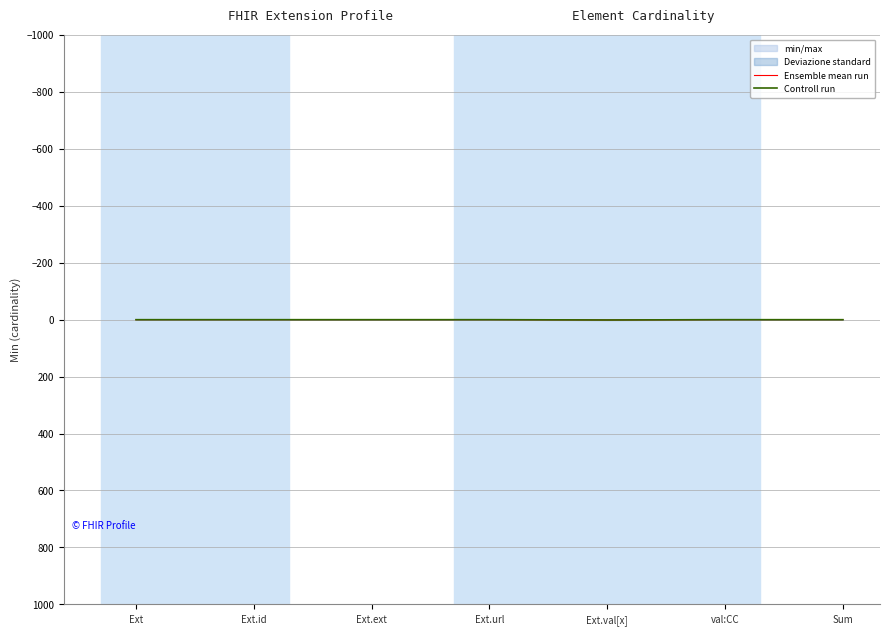

At which category is the sum across all series the highest?

Ext.val[x]